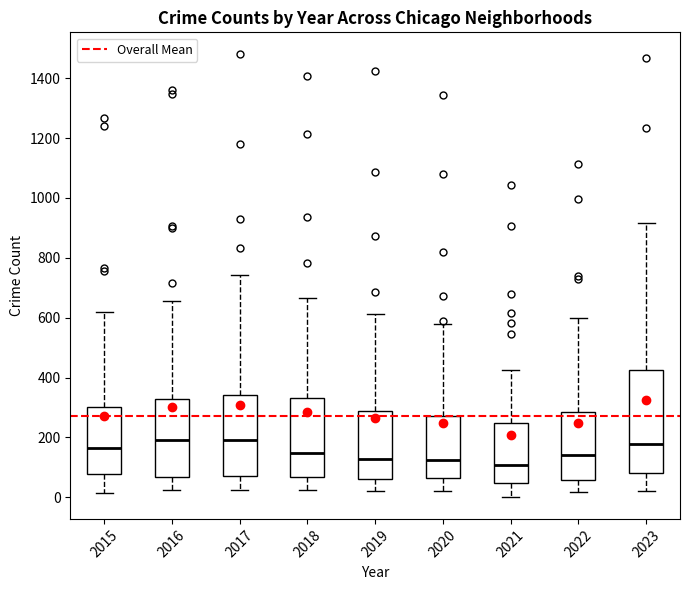

Where does the upper whisker of the box at x = 2022 end on the y-axis? The values are not printed on the chart, so give them approximately, as read against the axis.

600